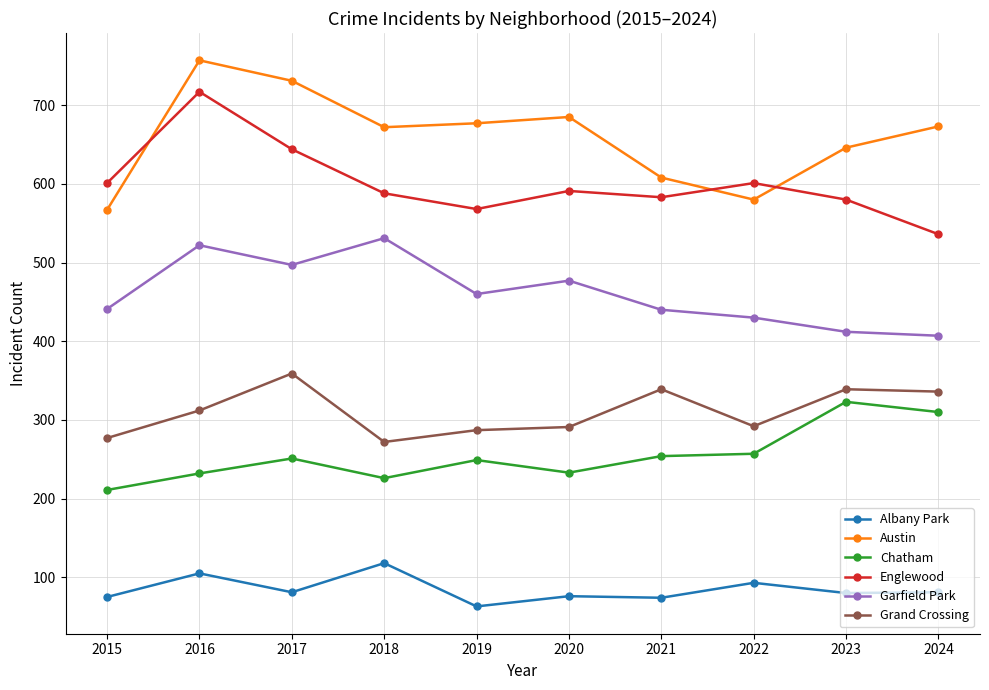

True or false: Garfield Park and Chatham intersect in this chart.

False